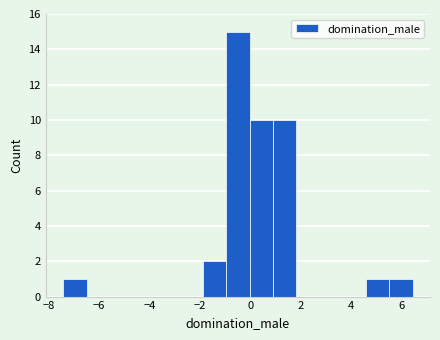

What is the height of the bar covering 4.6 to 5.6 on the x-axis? Neither the bar edges nor the heights are printed on the chart, so give them approximately, as read against the axes.

1